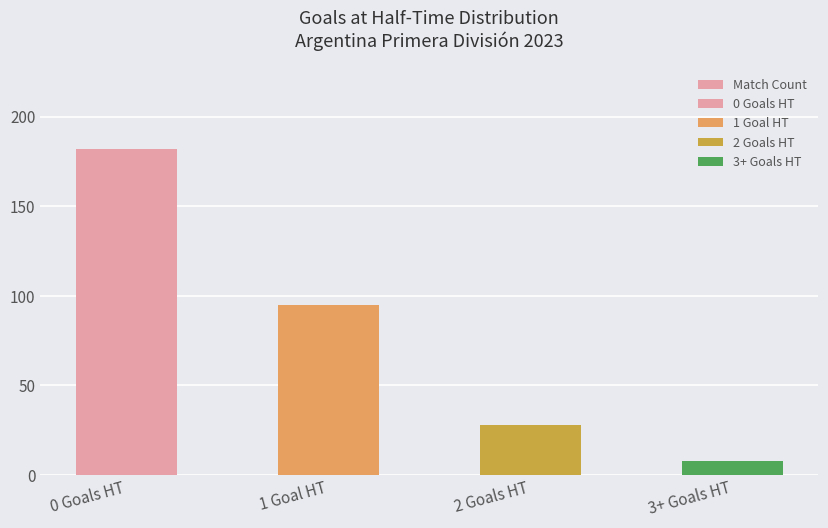

Does the chart contain any negative values?

No